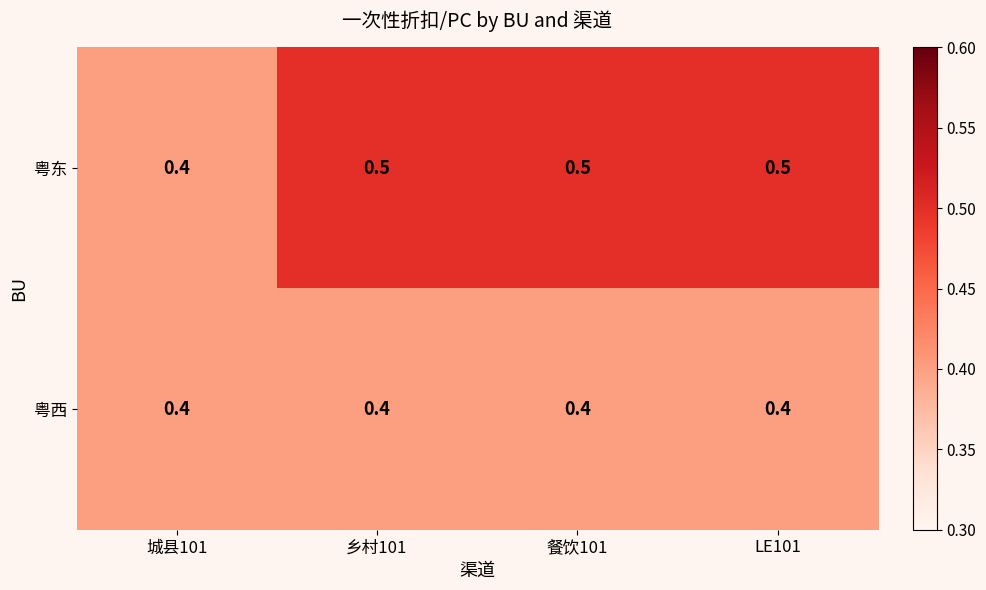

What is the greatest value displayed?

0.5